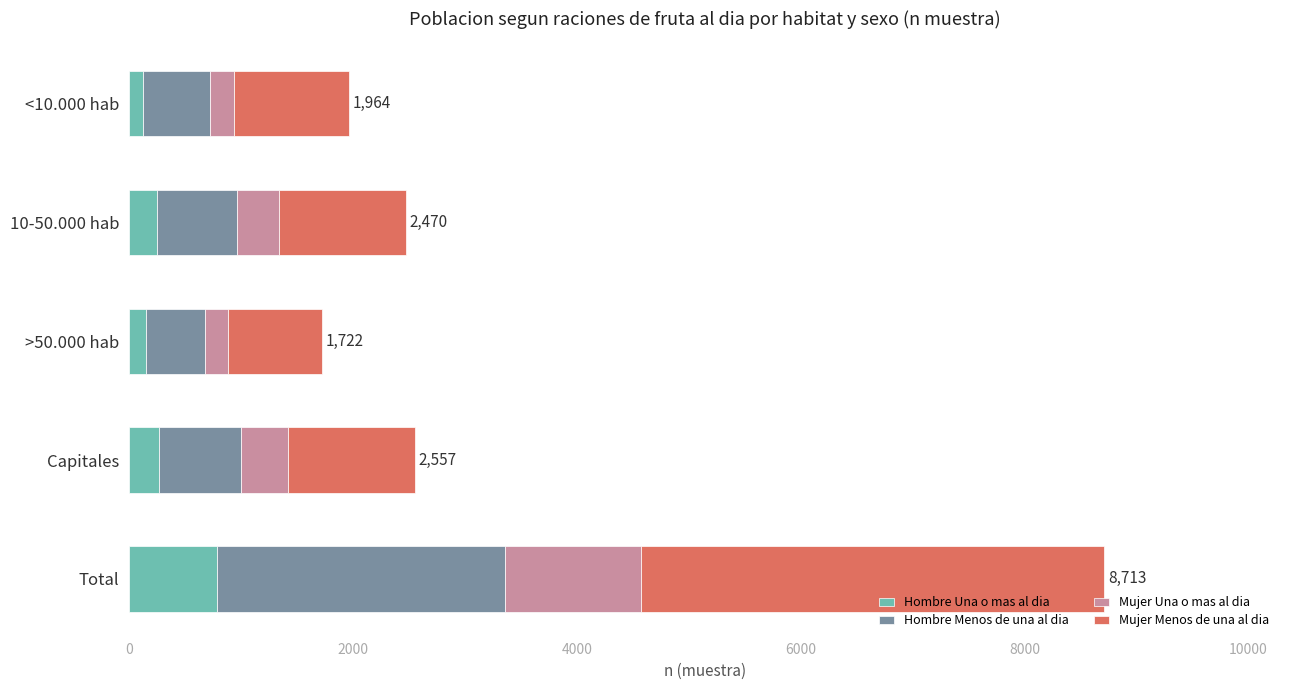

The Hombre Una o mas al dia series shows 788 at Total. True or false?

True